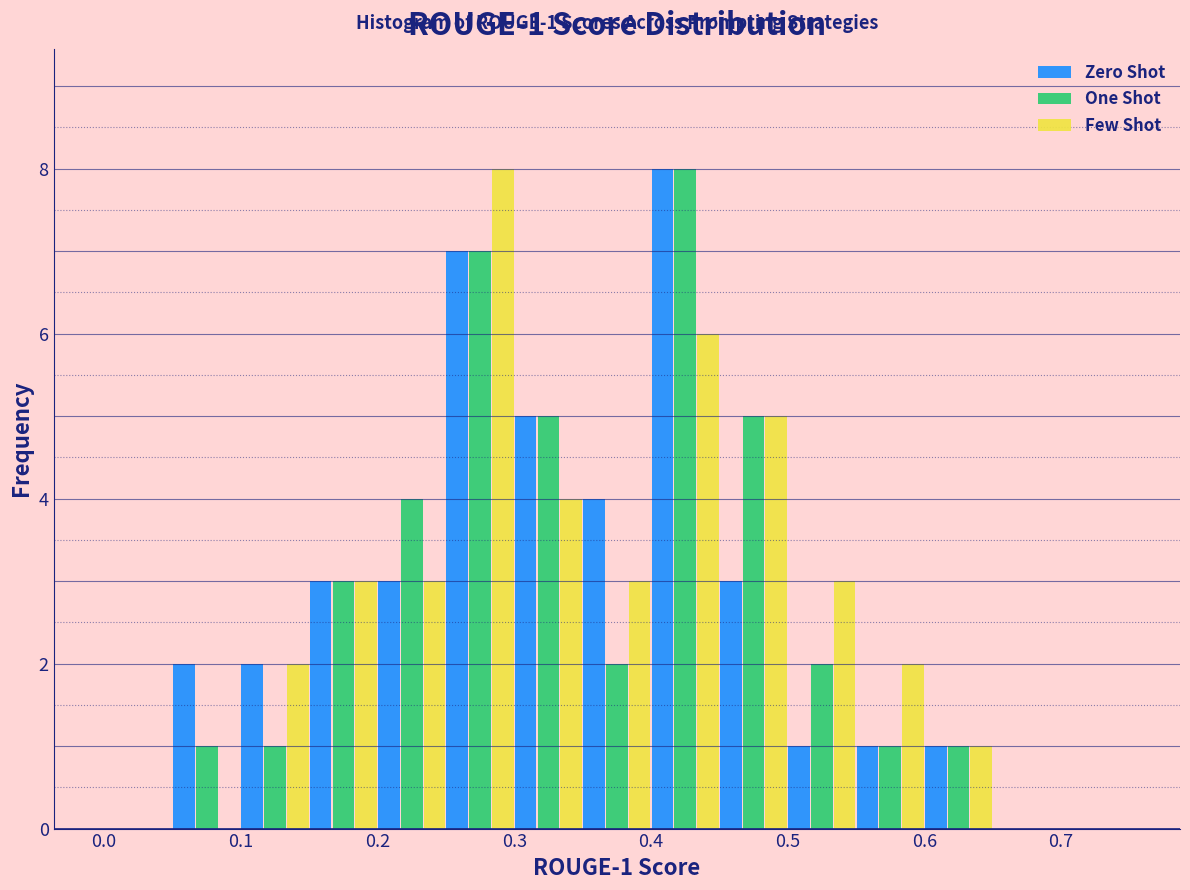

In the Few Shot series, which range on the x-axis has the tallest bar?

0.25 to 0.30